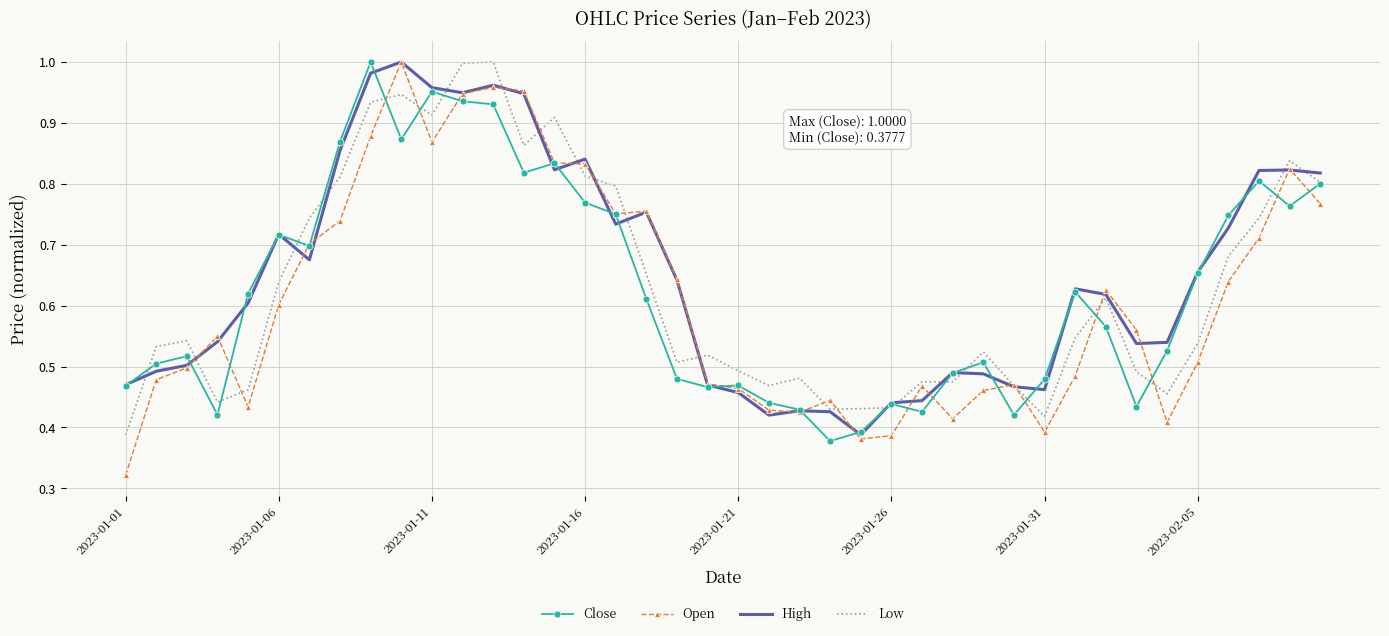

What are all the series names shown in the legend?

Close, Open, High, Low